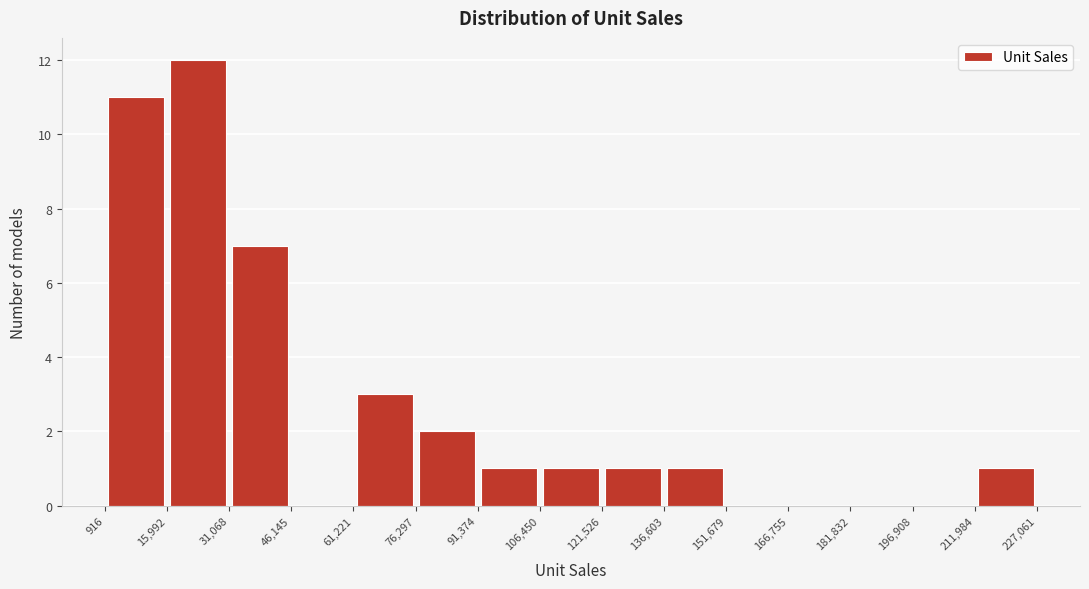

Reading left to right, transcribe this chart: for each bar, give the range it covers on the x-axis and its height. The values are not printed on the chart, so give them approximately, as read against the axis.

916 to 15,992: 11
15,992 to 31,068: 12
31,068 to 46,145: 7
46,145 to 61,221: 0
61,221 to 76,297: 3
76,297 to 91,374: 2
91,374 to 106,450: 1
106,450 to 121,526: 1
121,526 to 136,603: 1
136,603 to 151,679: 1
151,679 to 166,755: 0
166,755 to 181,832: 0
181,832 to 196,908: 0
196,908 to 211,984: 0
211,984 to 227,061: 1